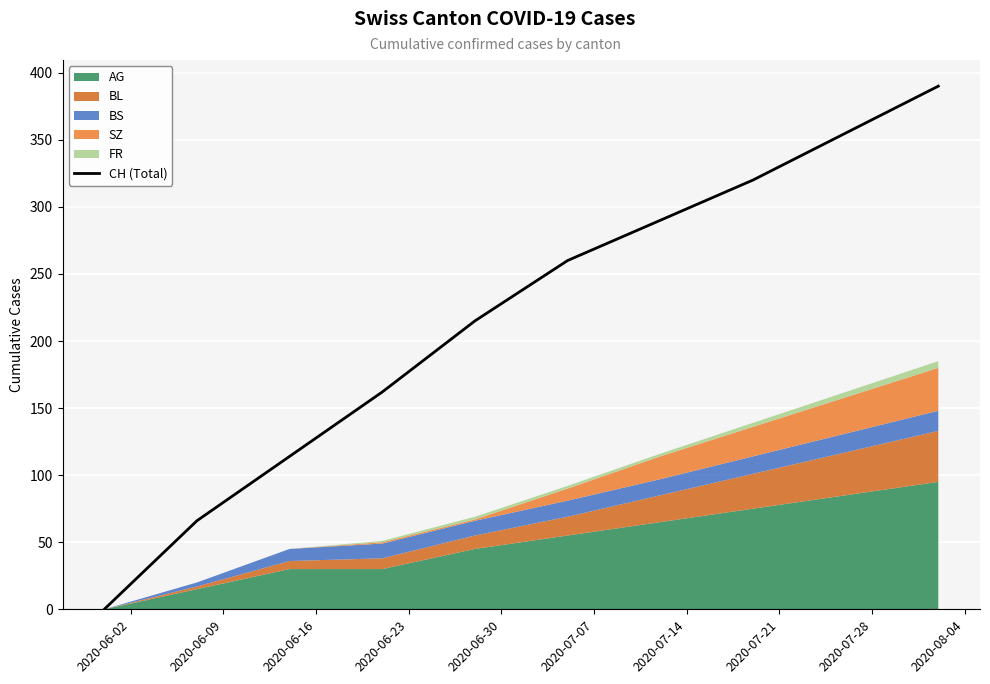

How many data points are less than 260?

5